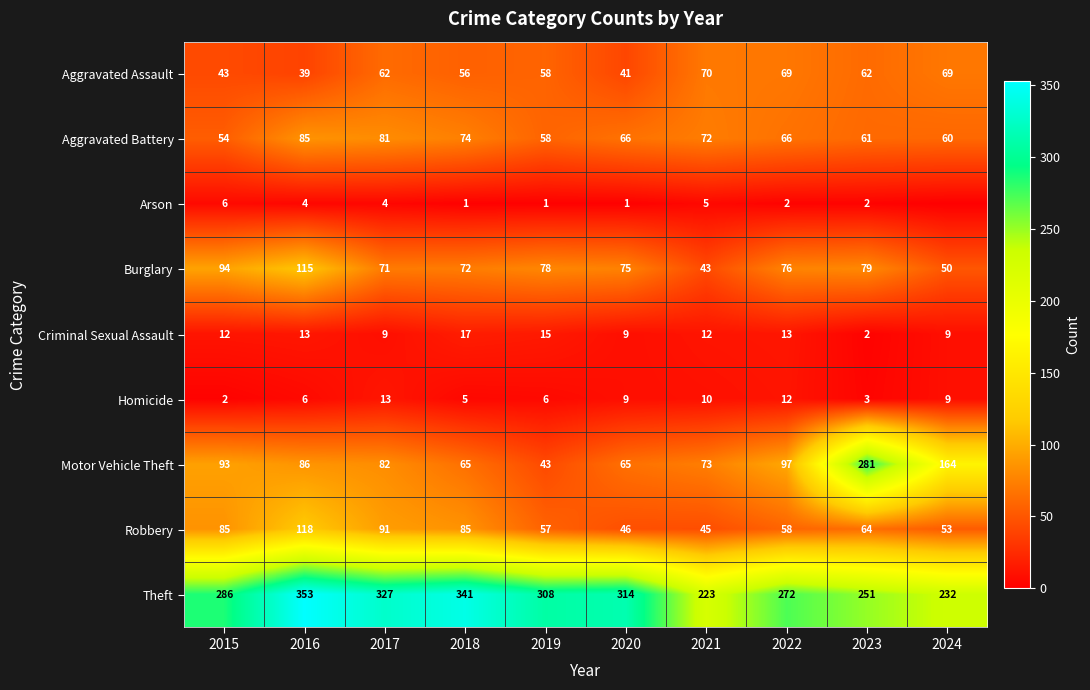

At which label is Aggravated Assault closest to 54?

2018